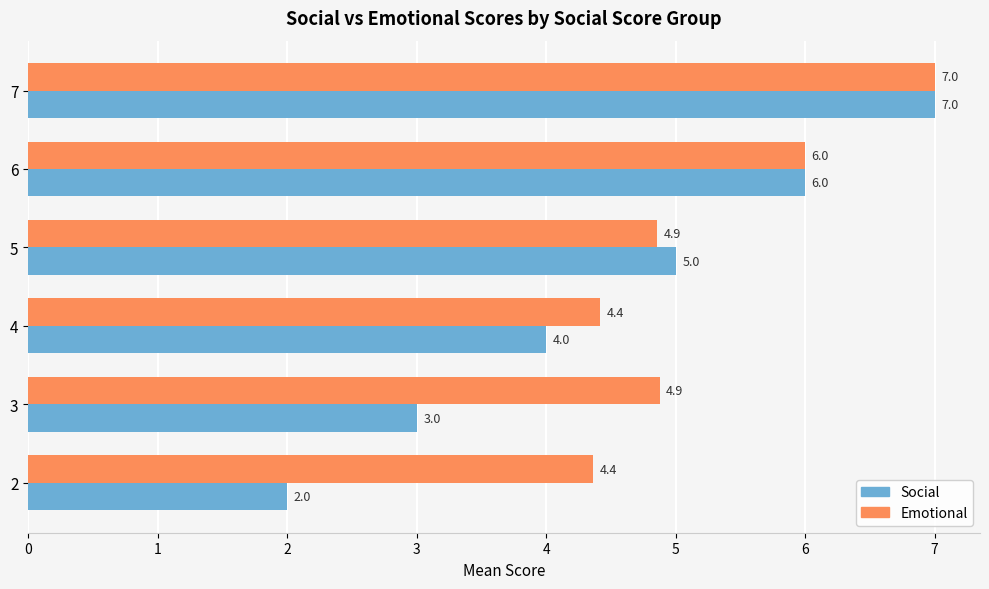

At 2, list the series in order from smallest to largest.

Social, Emotional